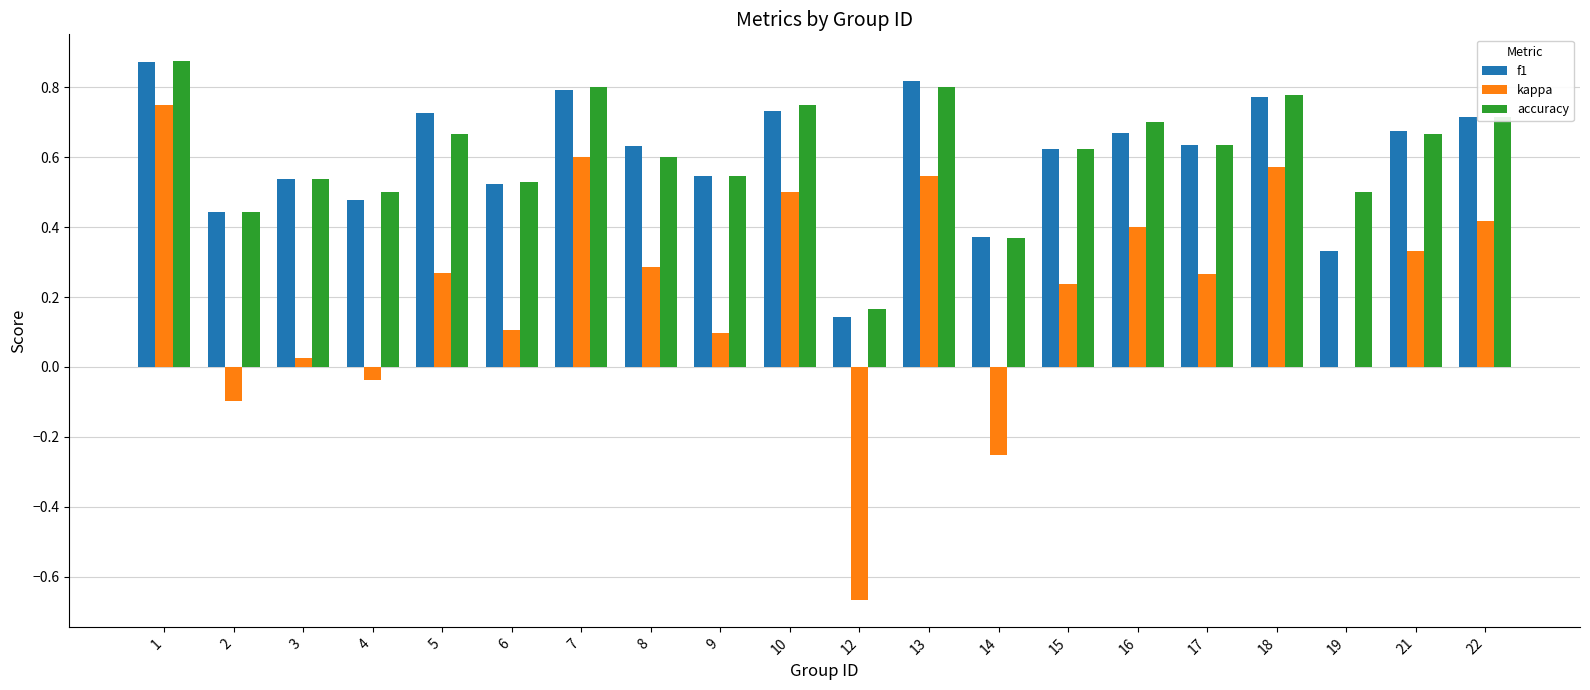

Is it true that f1 equals 0.8 at 4?

False